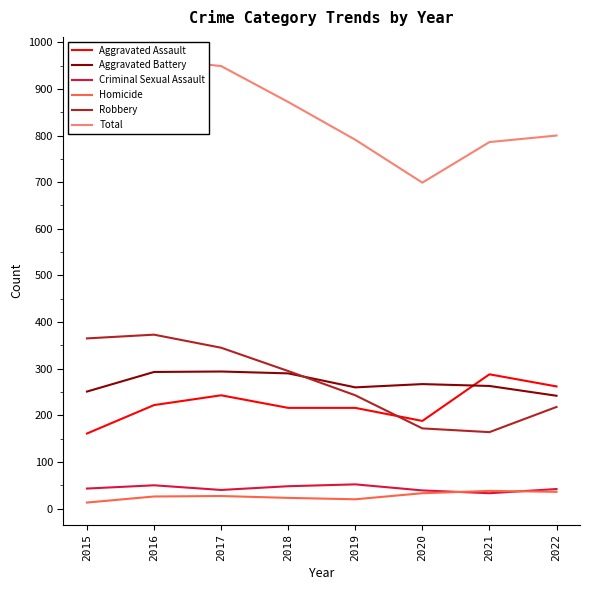

At which category is the sum across all series the highest?

2016